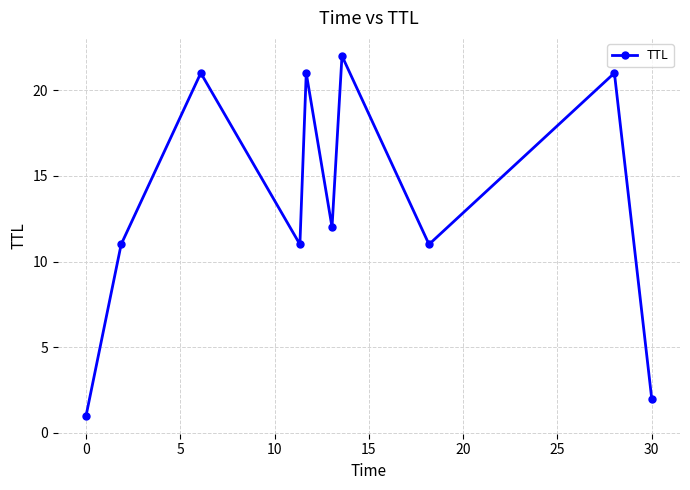

How many data points does each series have?

10